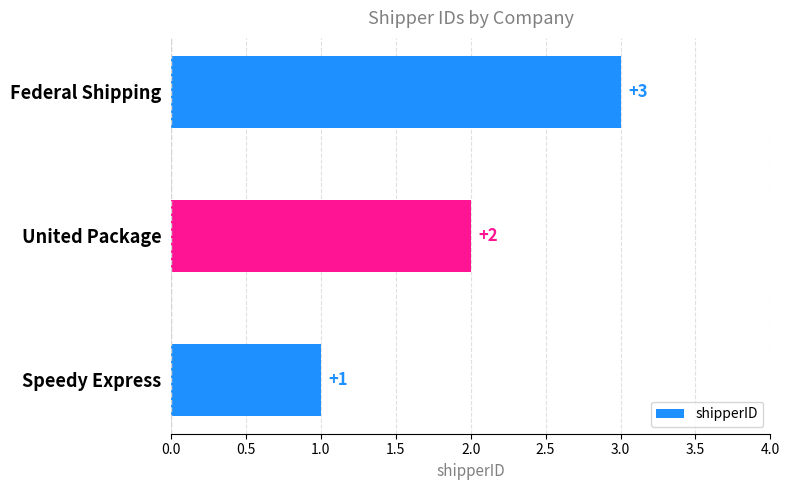

True or false: the data shows 4 at Federal Shipping.

False